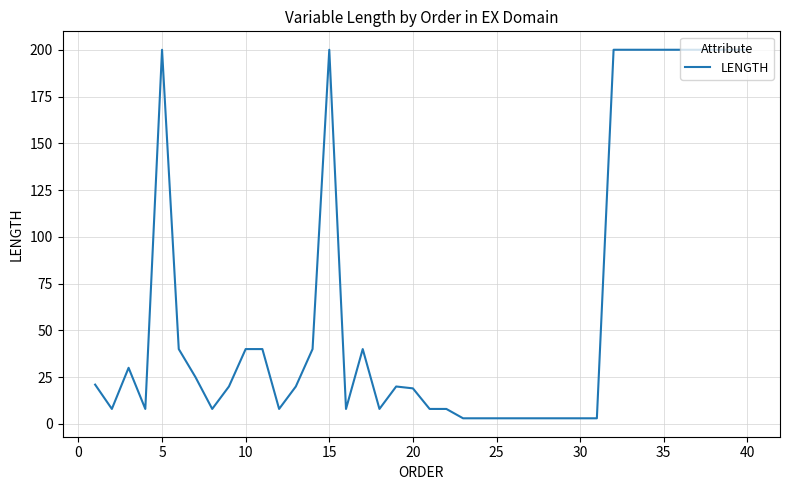

What is the greatest value displayed?

200